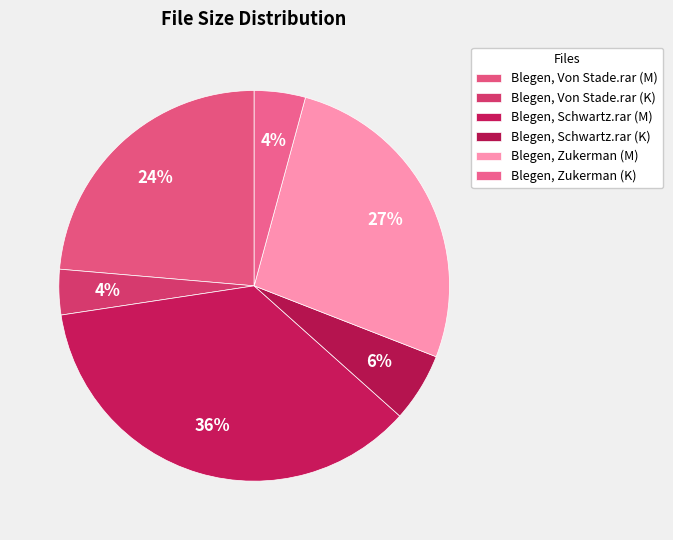

How many segments does this pie chart have?

6